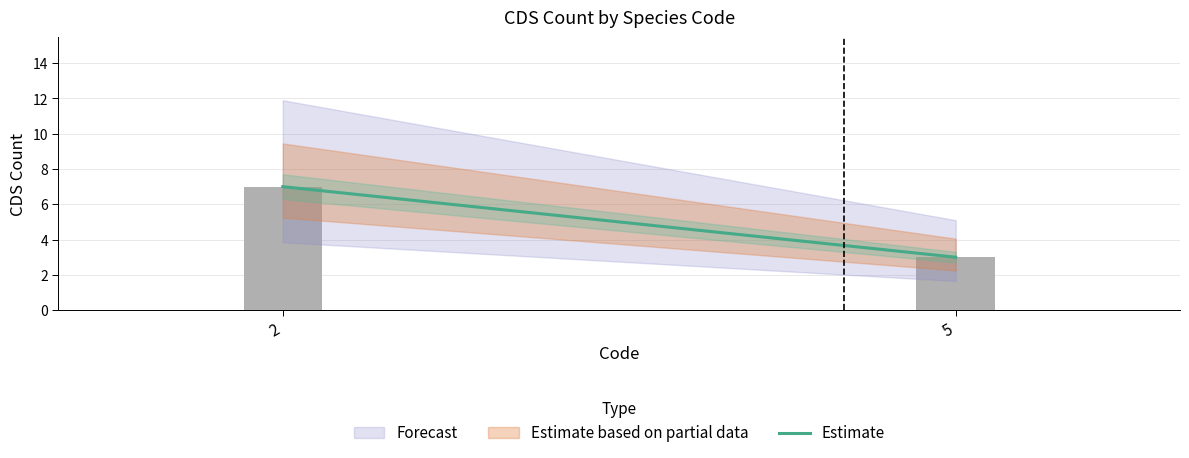

At which category does the chart reach its minimum across all series?

5